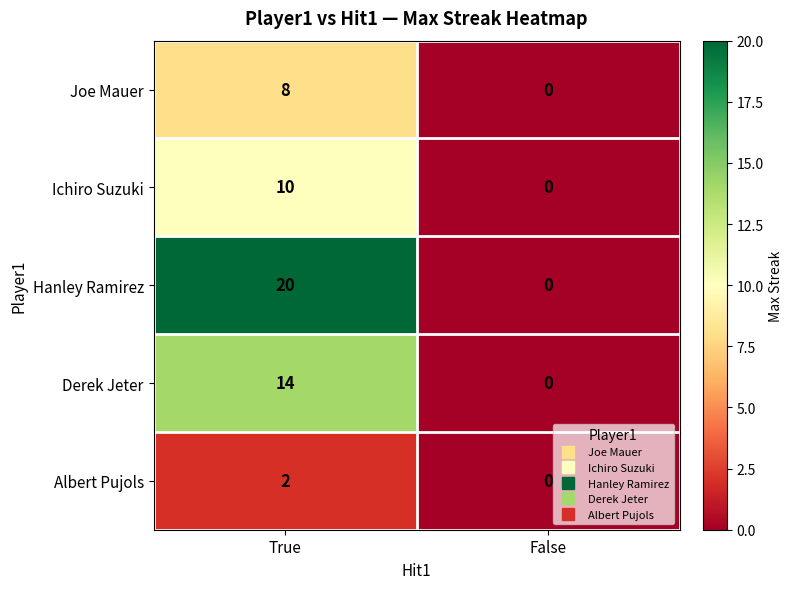

What is the difference between the Derek Jeter values at True and False?

14